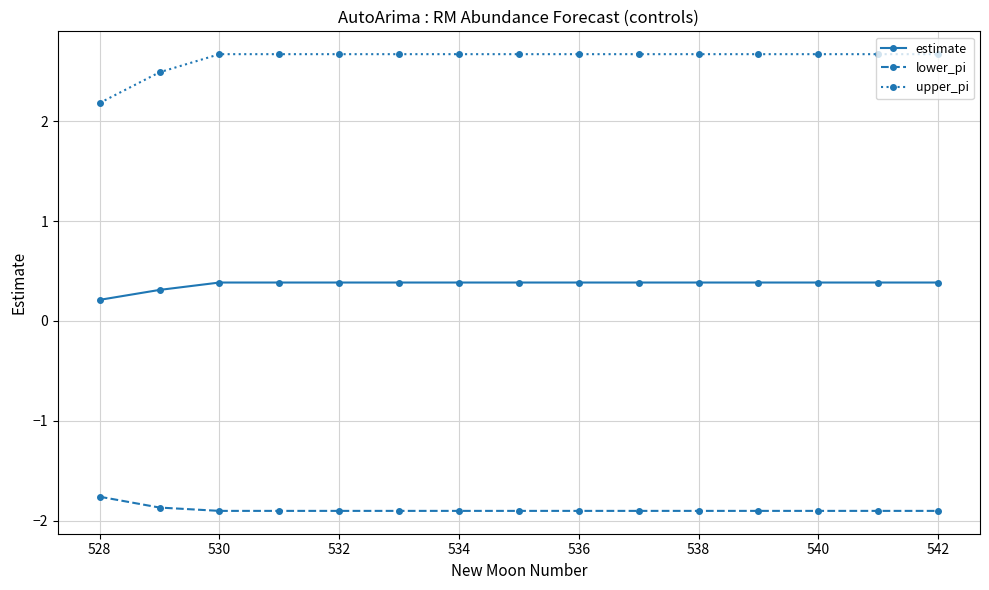

How many lines are shown in the chart?

3